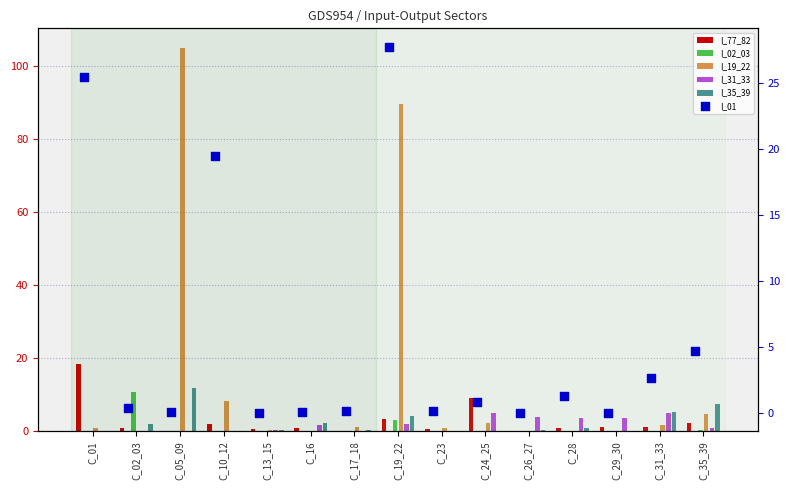

What is the ratio of the value at C_01 to the value at C_35_39?

5.4